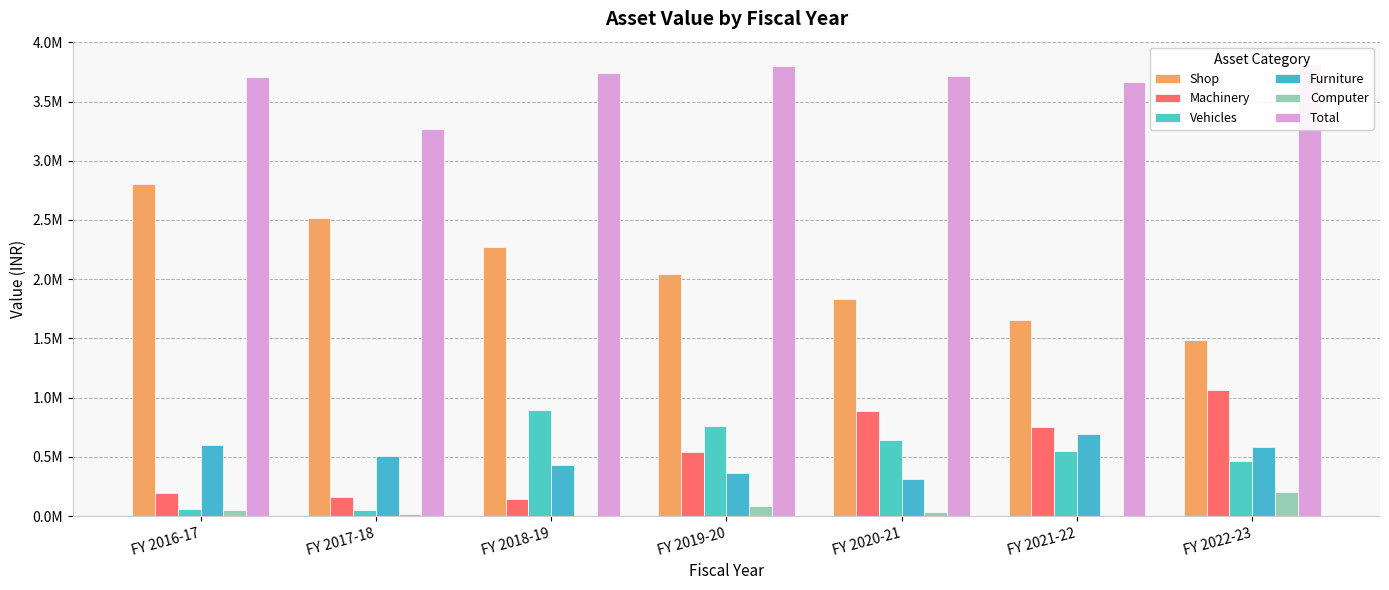

What is the difference between the maximum and minimum values in the Computer series?

197324.8